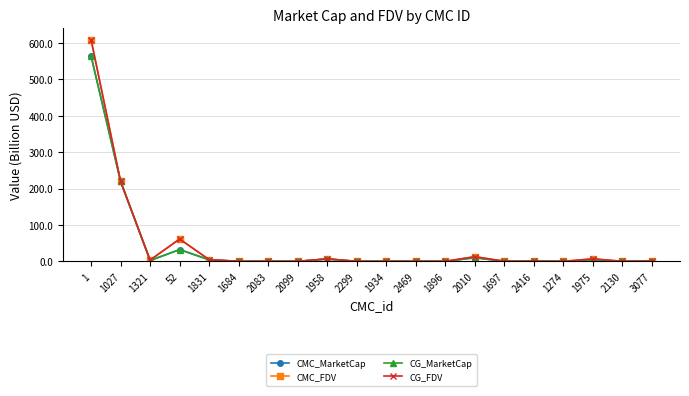

What is the difference between the maximum and minimum values in the CMC_MarketCap series?

564.2